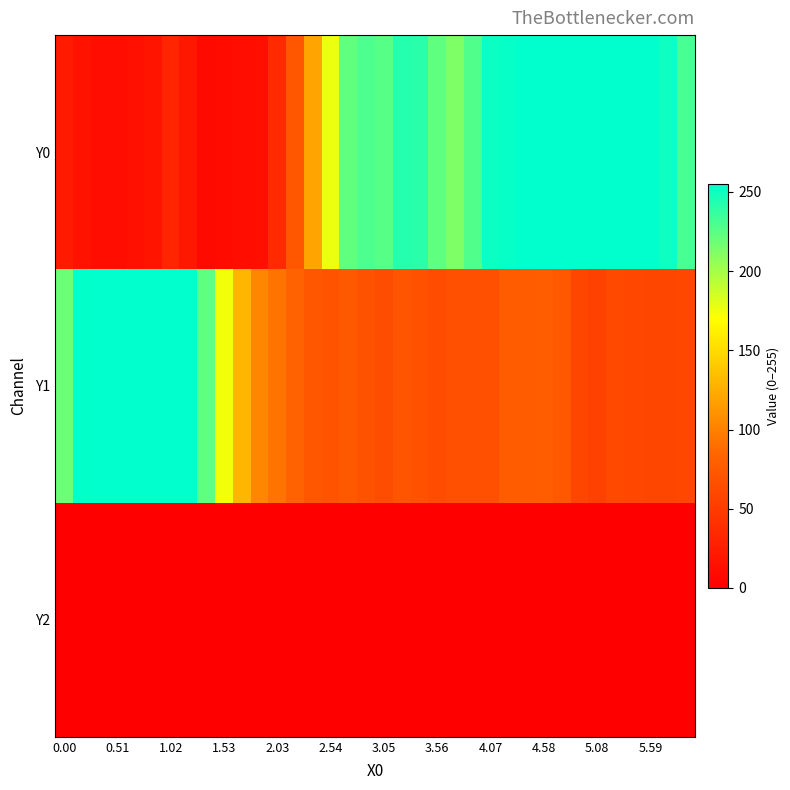

Which series has the widest spread of values?

Y0